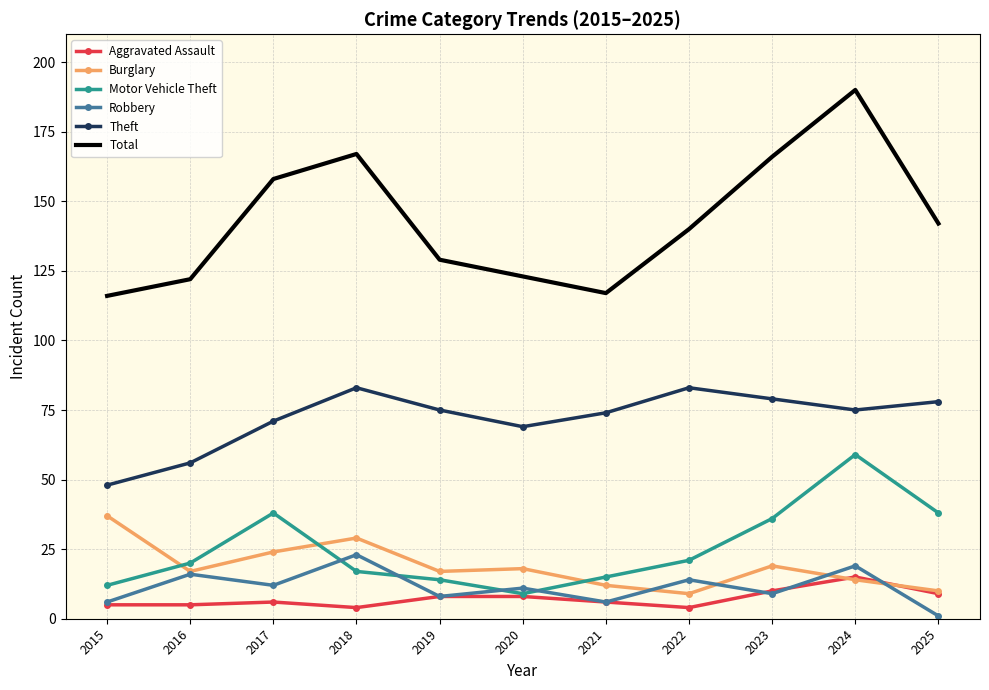

At which label does Total first exceed 140?

2017